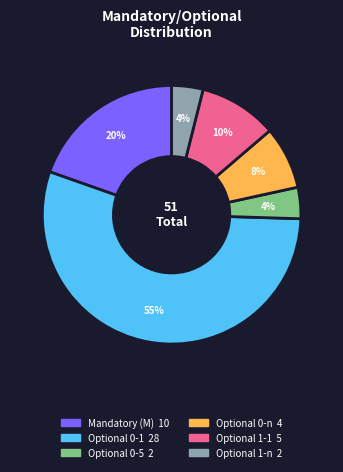

How many segments does this pie chart have?

6